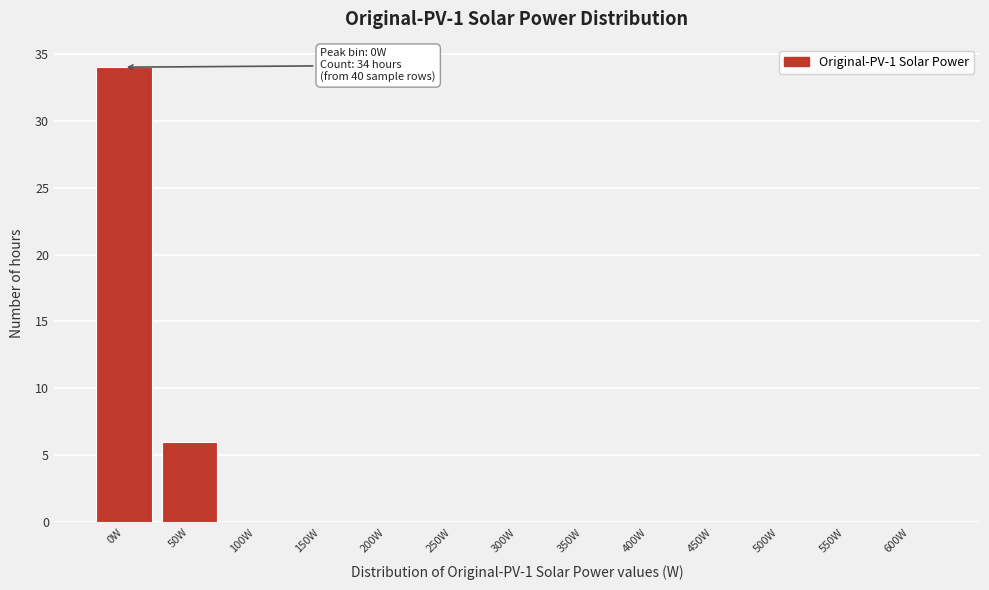

Reading left to right, list all the values displayed in this chart.

0W=34	50W=6	100W=0	150W=0	200W=0	250W=0	300W=0	350W=0	400W=0	450W=0	500W=0	550W=0	600W=0